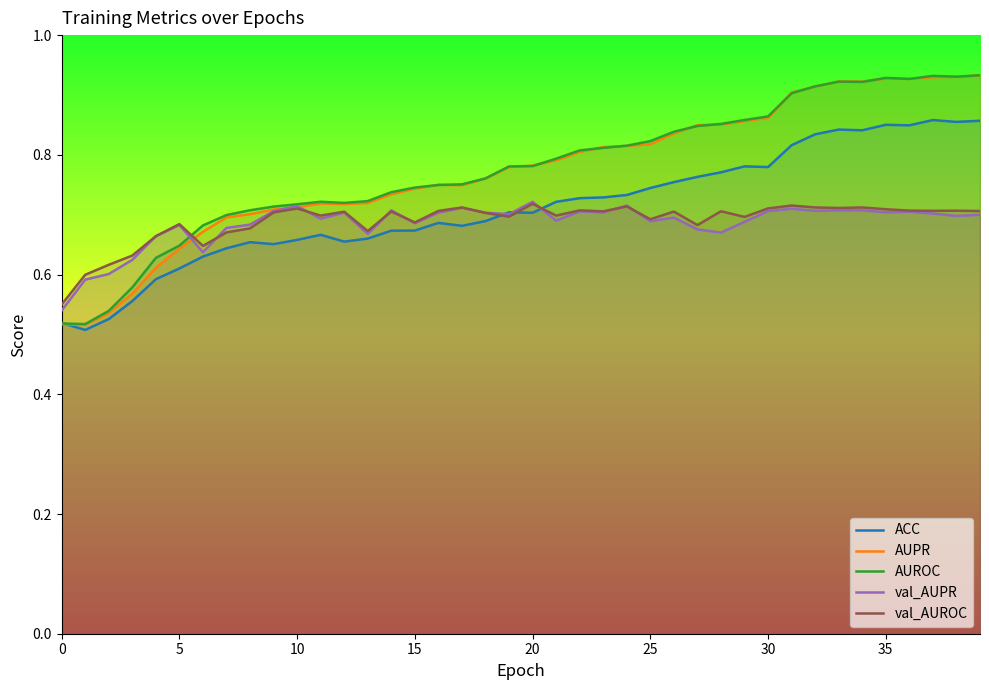

The value of val_AUPR at 14 is 0.7. True or false?

True